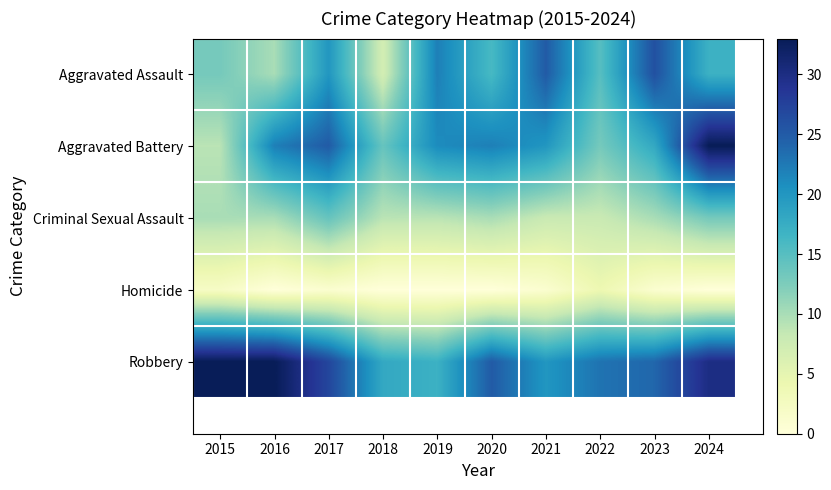

At which category is the sum across all series the highest?

2024